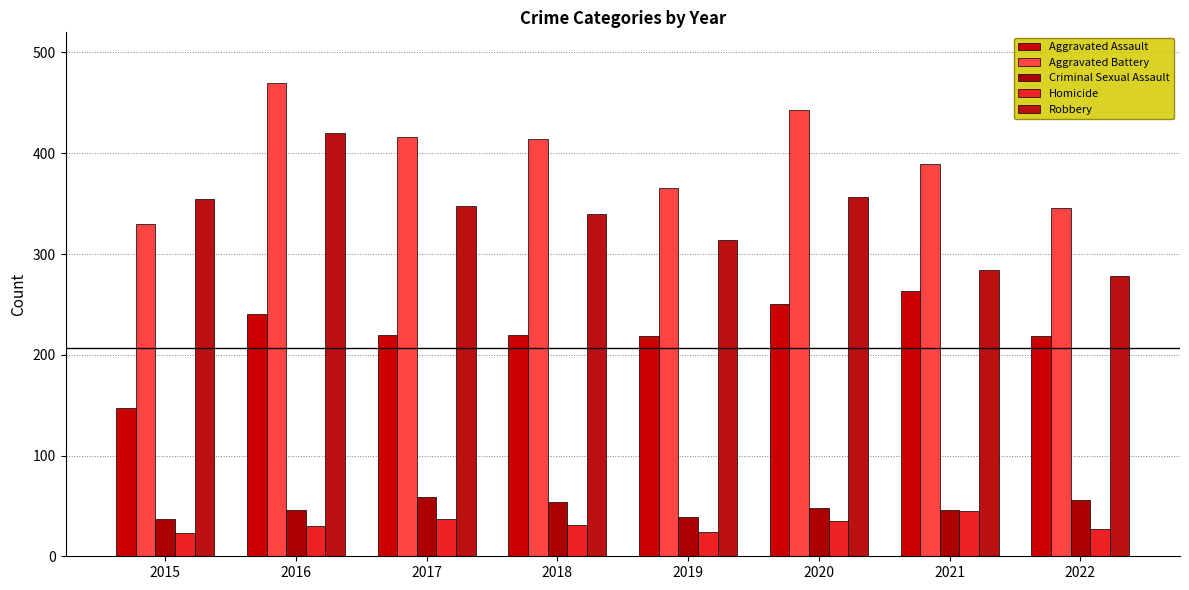

Between 2019 and 2022, which series saw the biggest shift?

Robbery